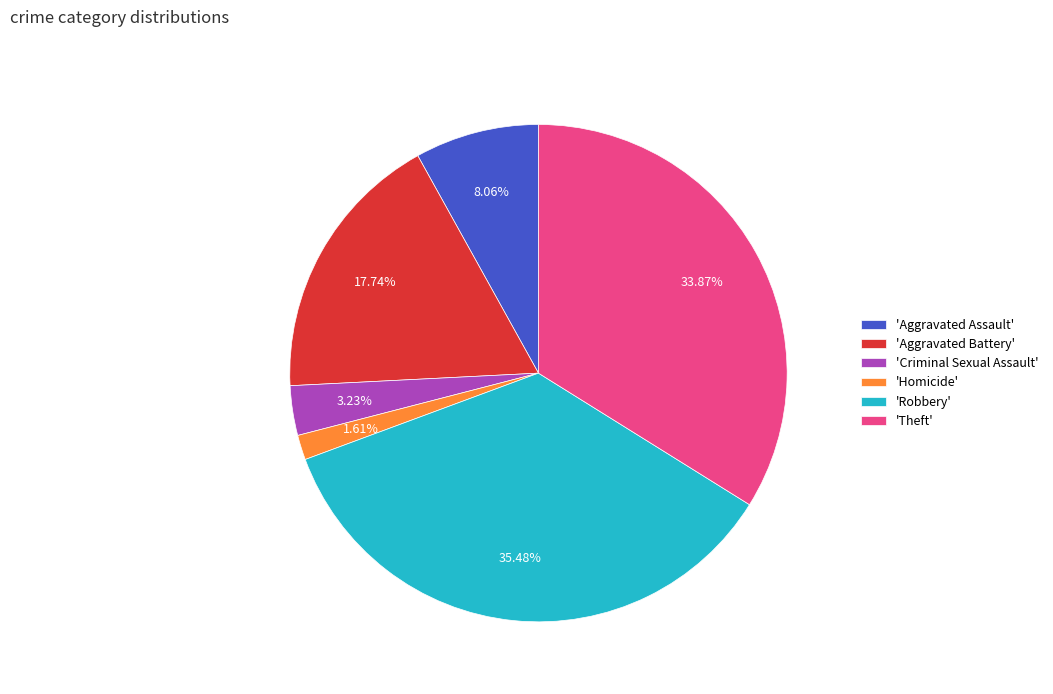

Between 'Theft' and 'Criminal Sexual Assault', which is larger?

'Theft'